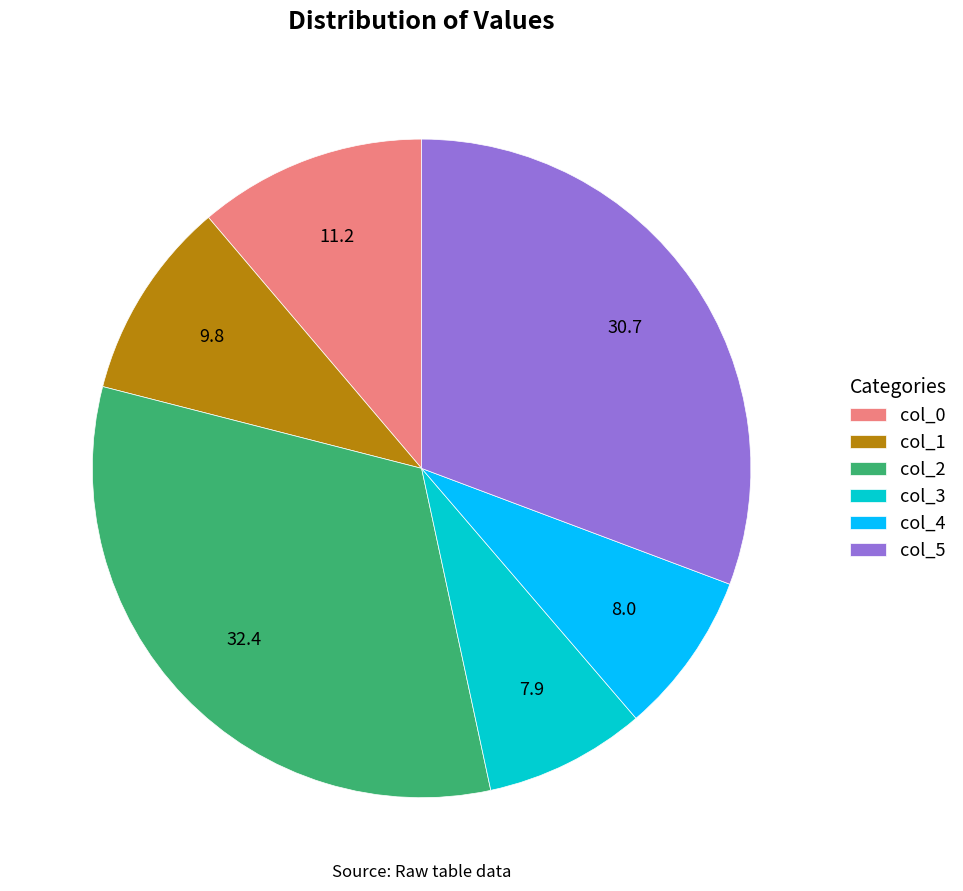

Combined, do col_4 and col_3 account for over 50%?

No